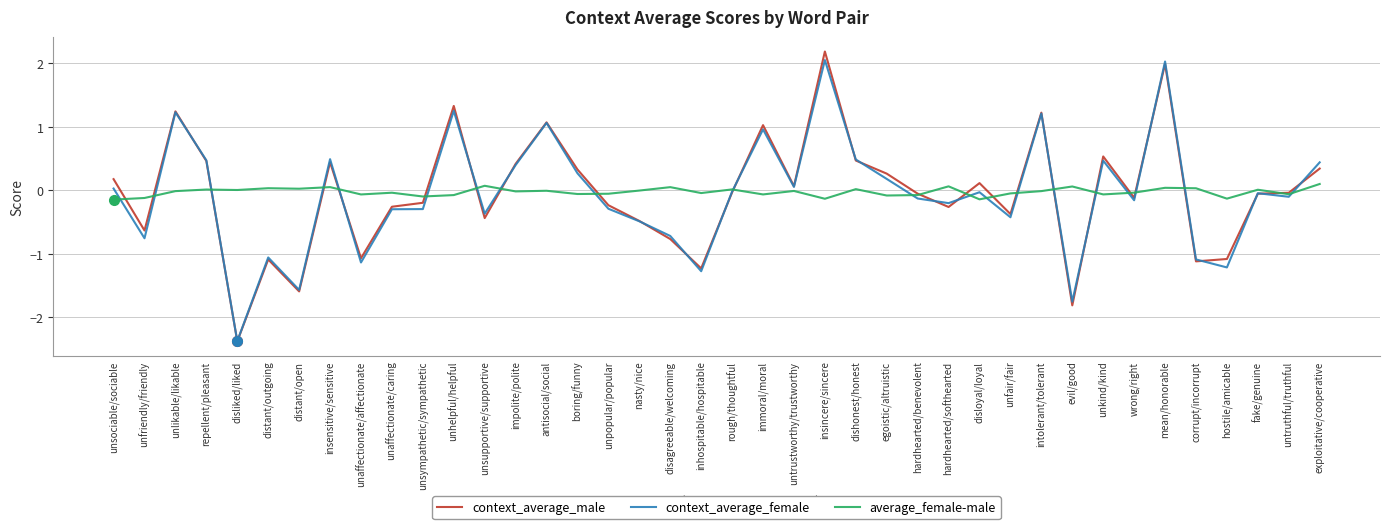

Between unlikable/likable and fake/genuine, which series saw the biggest shift?

context_average_male